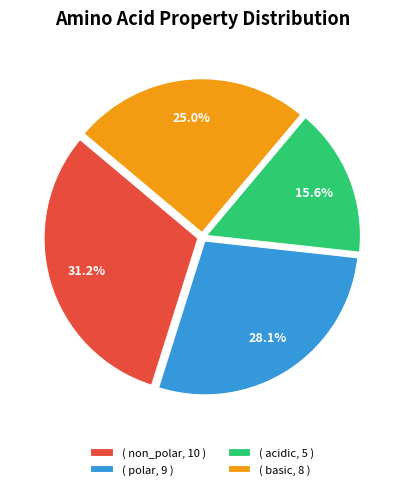

Does any single category account for the majority?

No